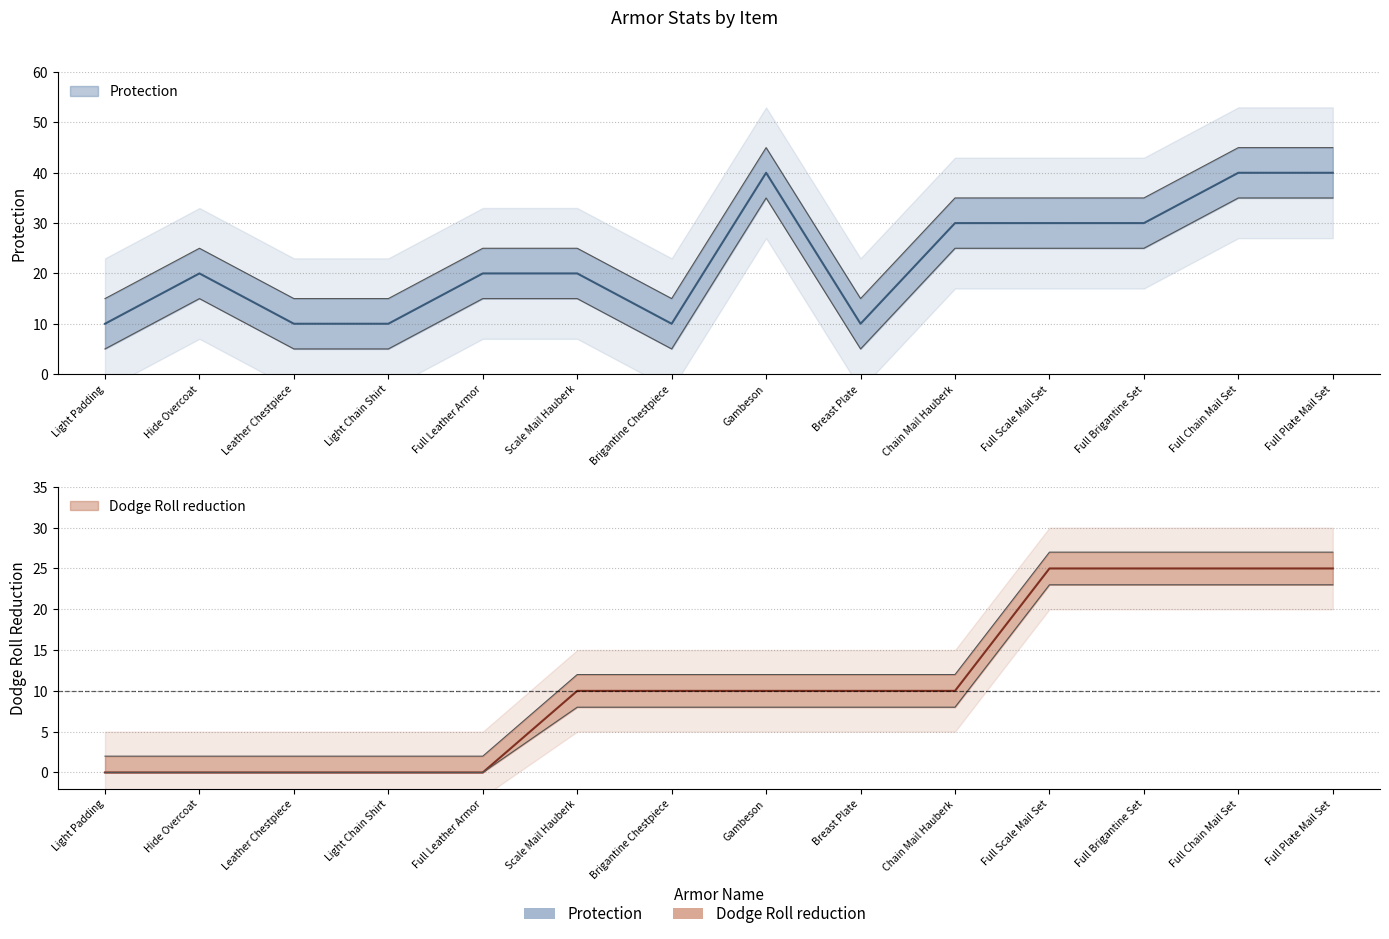

True or false: Protection and Dodge Roll reduction cross at least once.

False